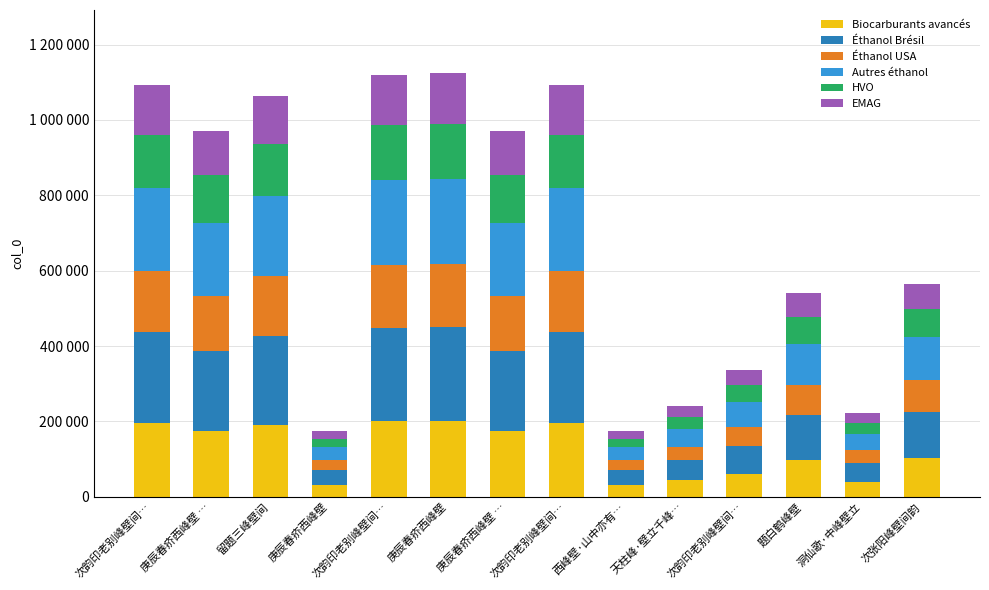

Where is HVO nearest to the value 84417?

次张阳峰壁间韵